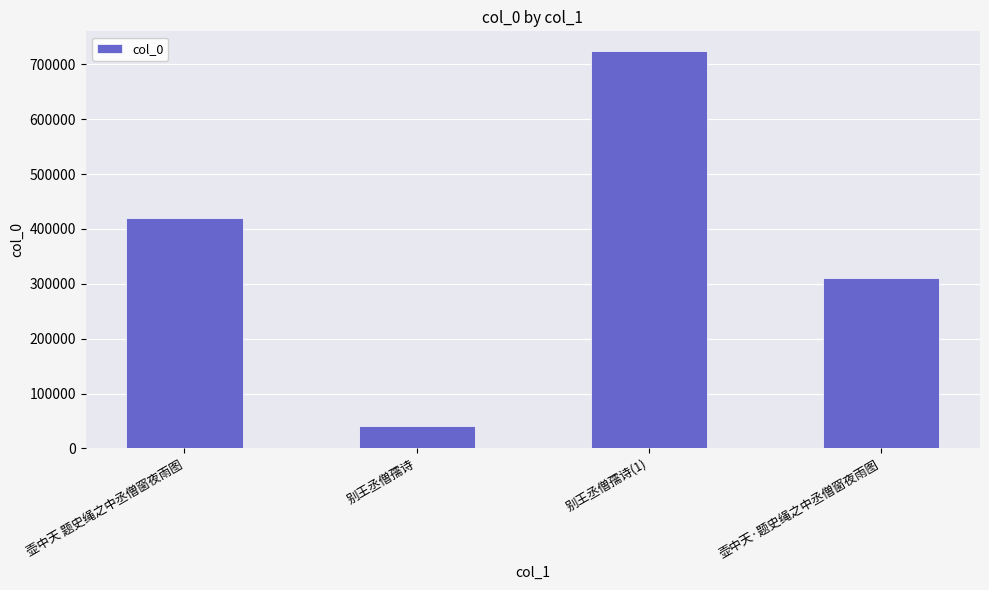

Which category has the highest value across all series?

别王丞僧孺诗(1)